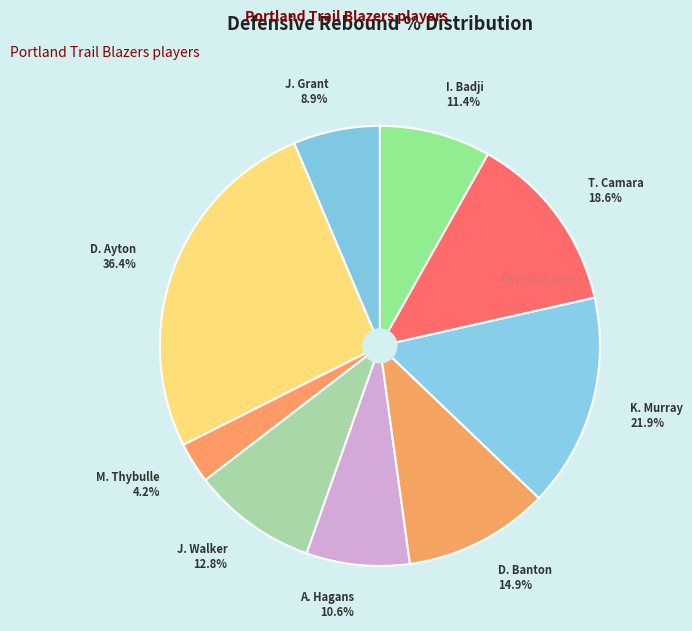

Which has a higher value, Dalano Banton or Ibou Badji?

Dalano Banton